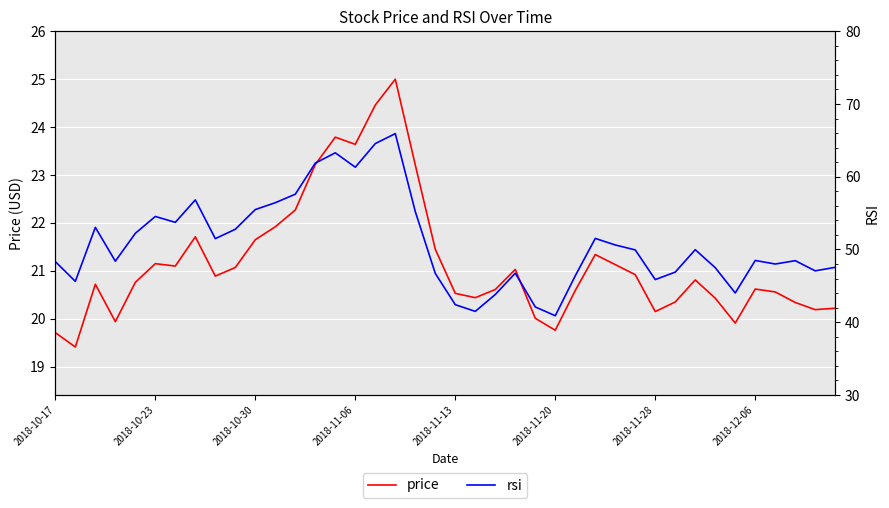

Which series has the widest spread of values?

rsi